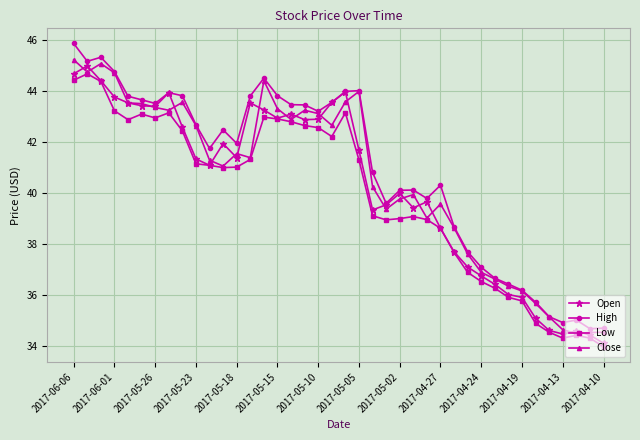

True or false: Open has more than 2 interior local peaks.

True